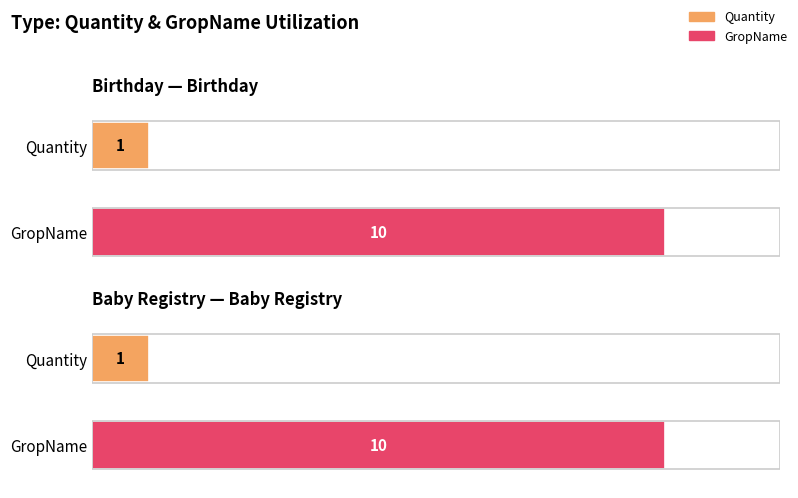

What is the value of the GropName bar at the 1st from the left?

10